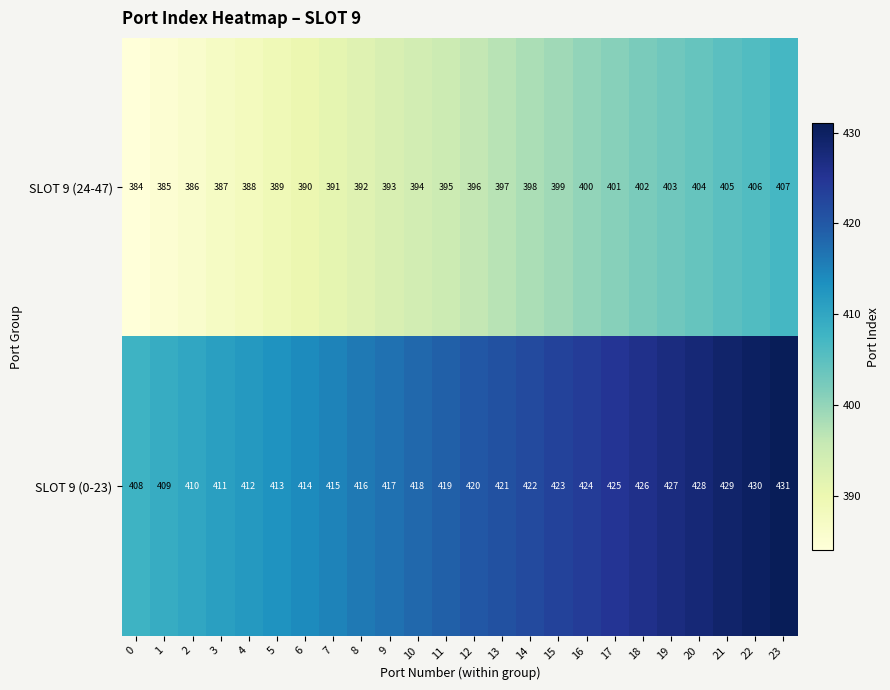

What is the average value of the SLOT 9 (0-23) series?

420